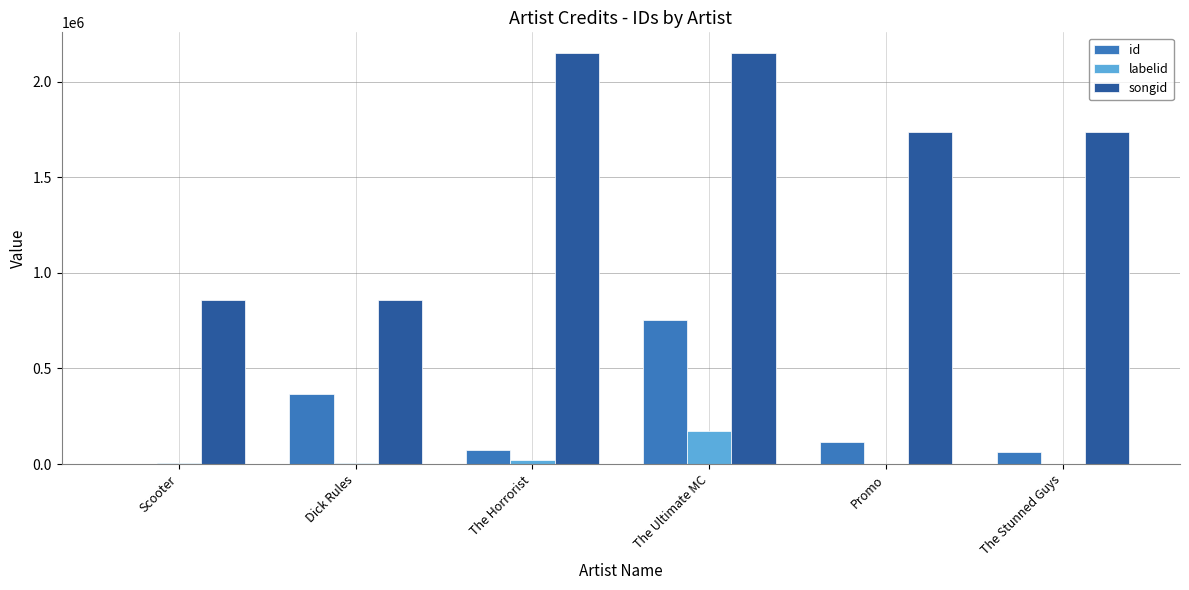

Where does the songid series first go above 1738784?

The Horrorist